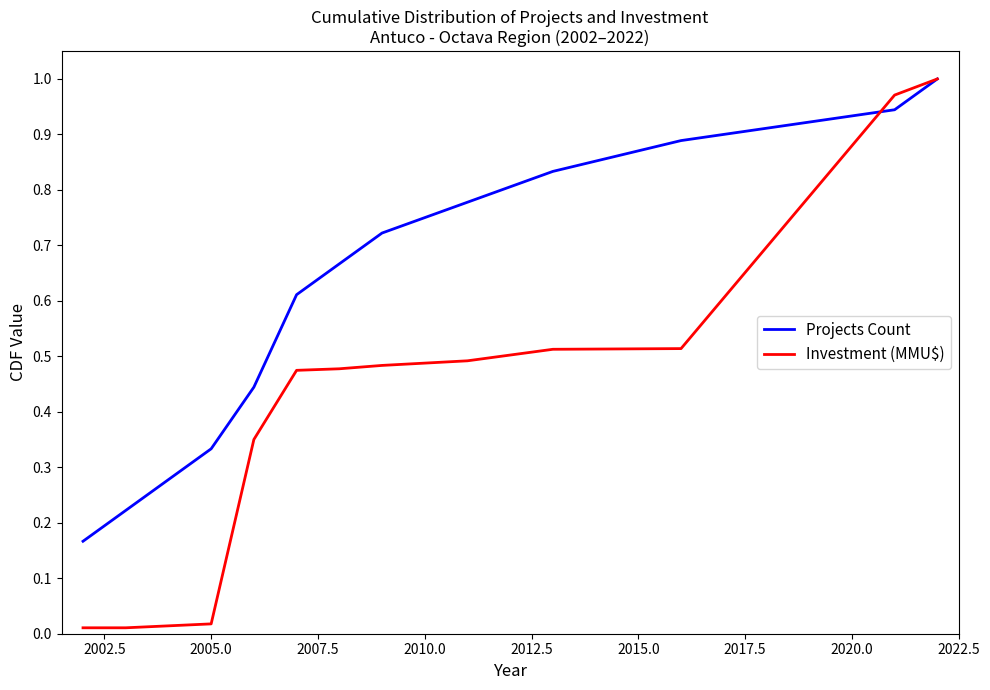

List the series in order of their overall mean, lowest first.

Investment (MMU$), Projects Count